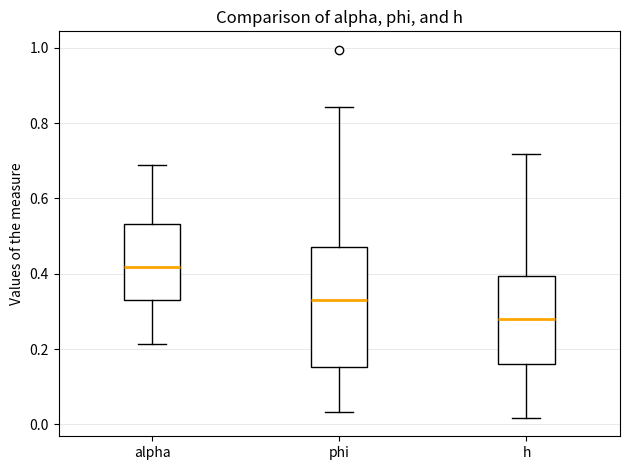

Reading left to right, read every box against the y-axis: the position of its median line, the range the box covers, and the ends of its whiskers. The values are not printed on the chart, so give them approximately, as read against the axis.

alpha: median 0.42, box 0.34 to 0.54, whiskers 0.22 to 0.68
phi: median 0.34, box 0.16 to 0.48, whiskers 0.04 to 0.84
h: median 0.28, box 0.16 to 0.40, whiskers 0.02 to 0.72